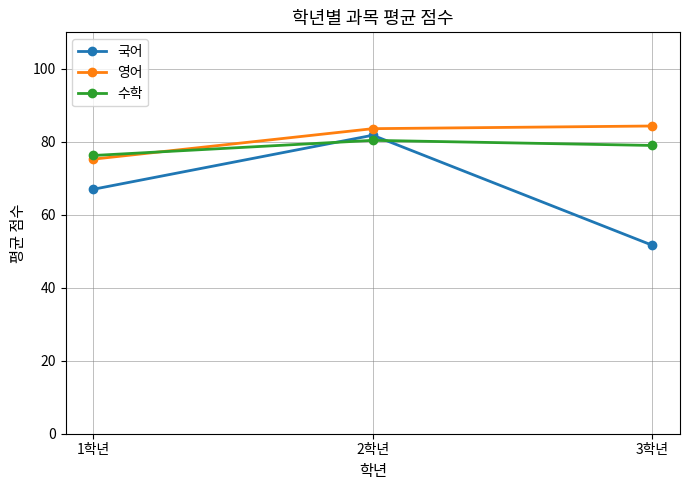

What are all the series names shown in the legend?

국어, 영어, 수학